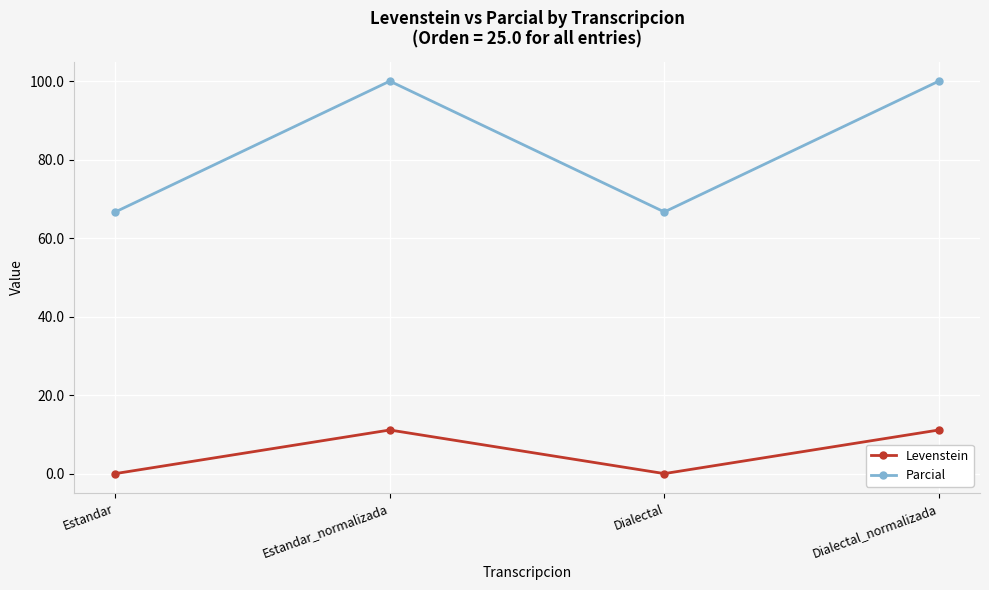

What is the approximate value of Parcial at Estandar?

66.7